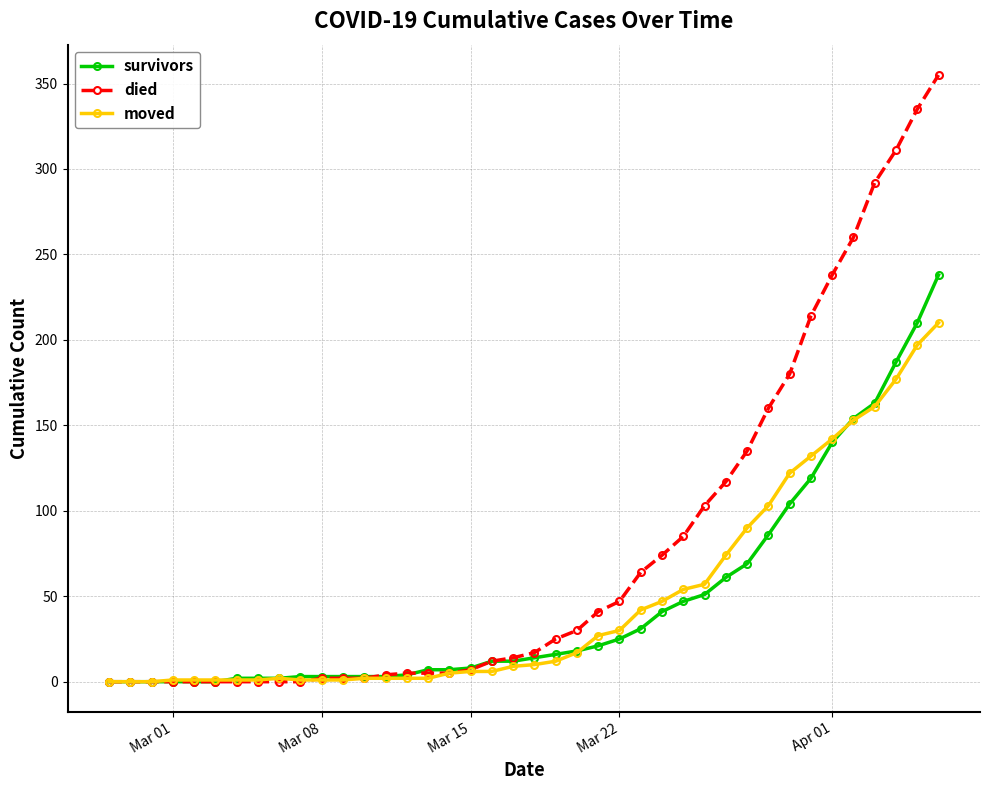

Which series has the widest spread of values?

died